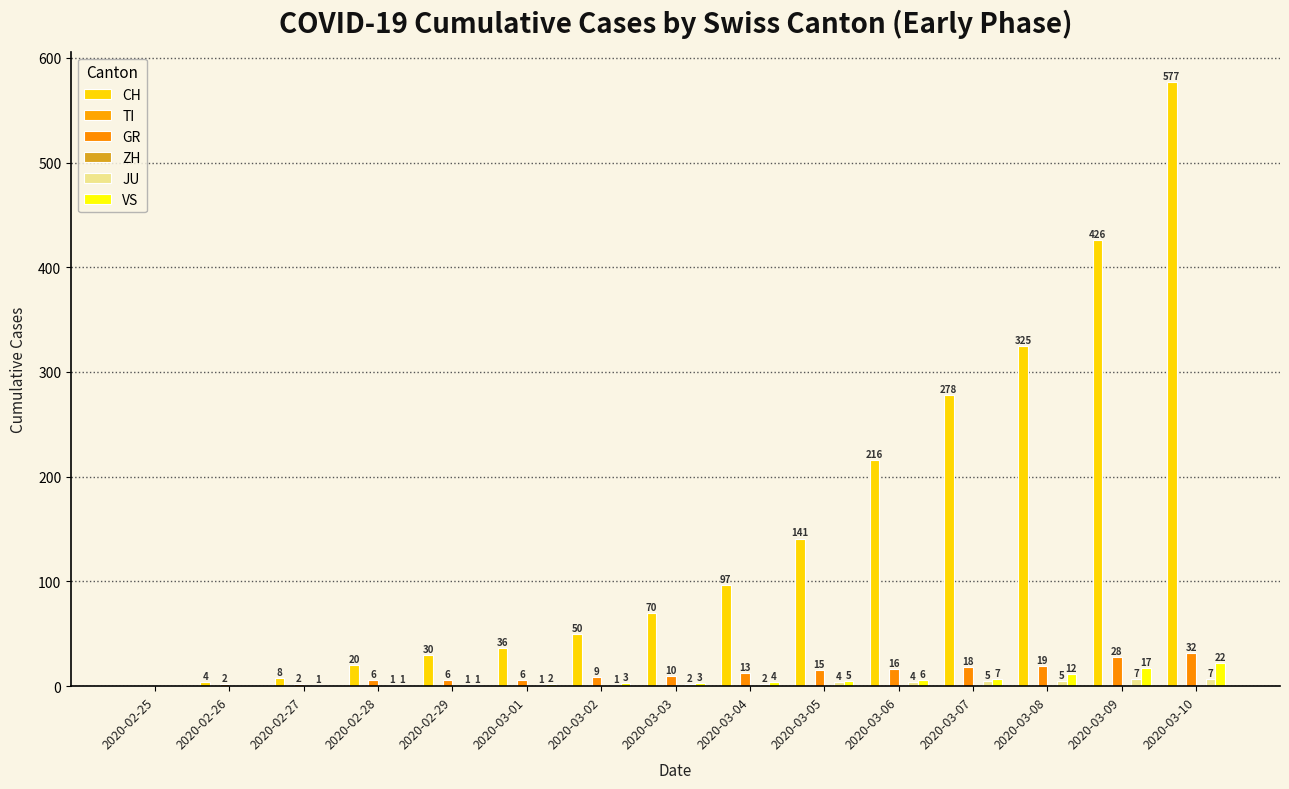

What is the greatest value displayed?

577